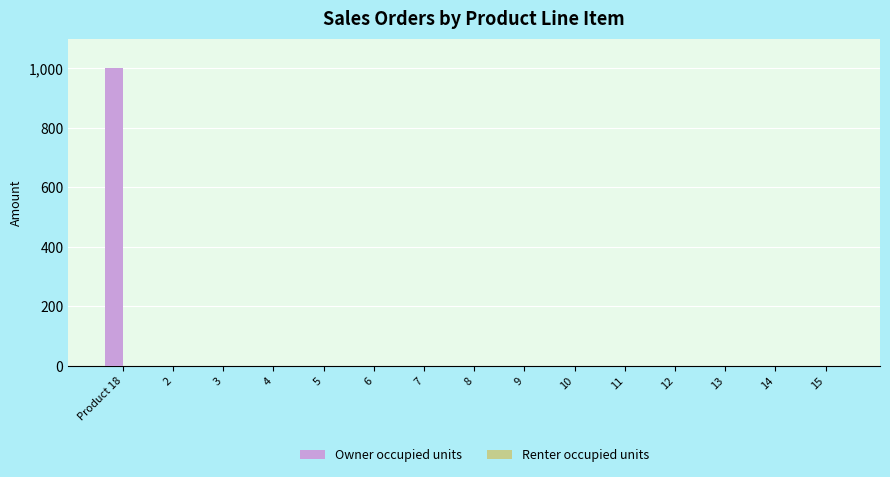

What is the sum of all values?

1000